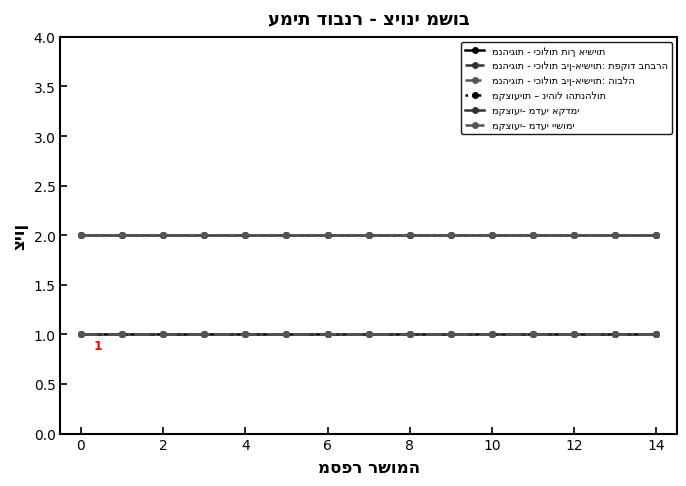

Is this an area chart (filled region under the line)?

No